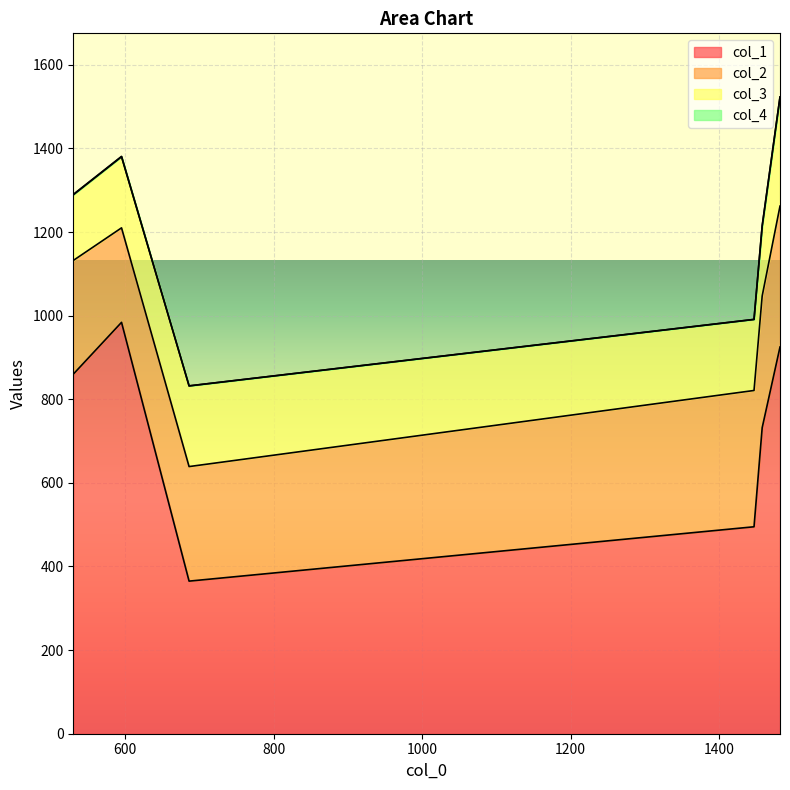

At which label does col_1 first exceed 860?

595